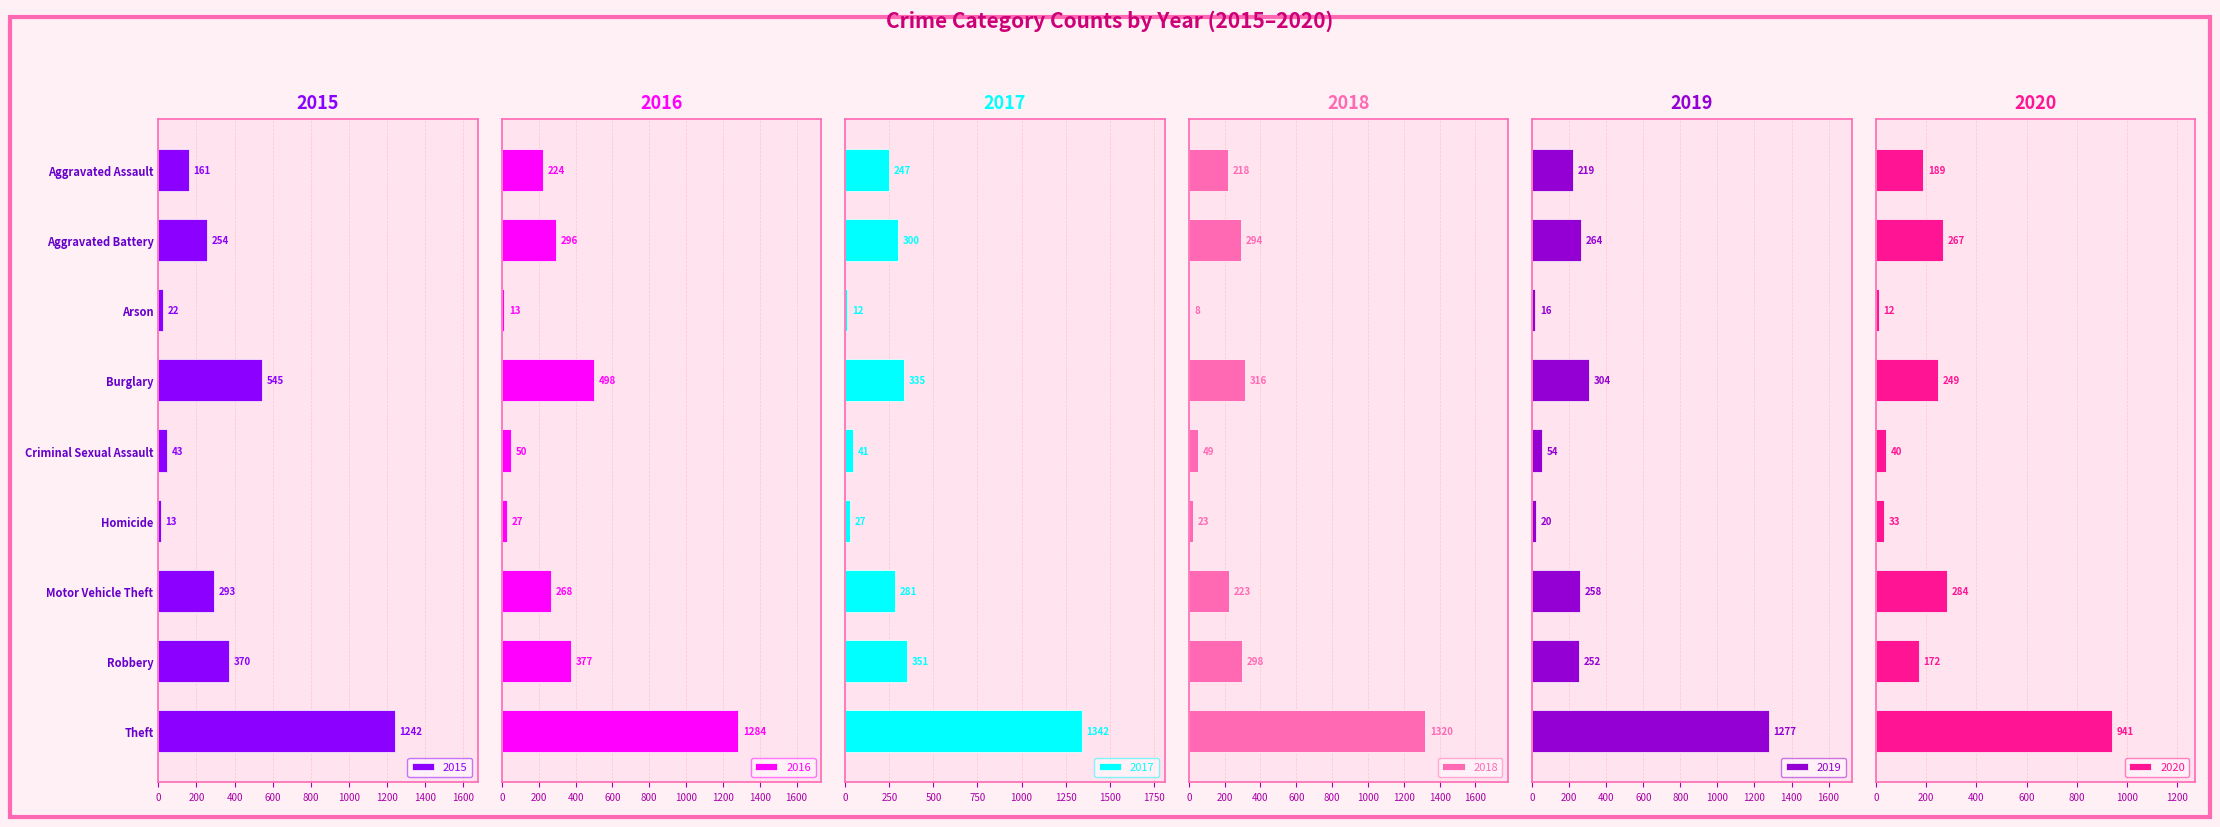

At which category is the sum across all series the highest?

Theft